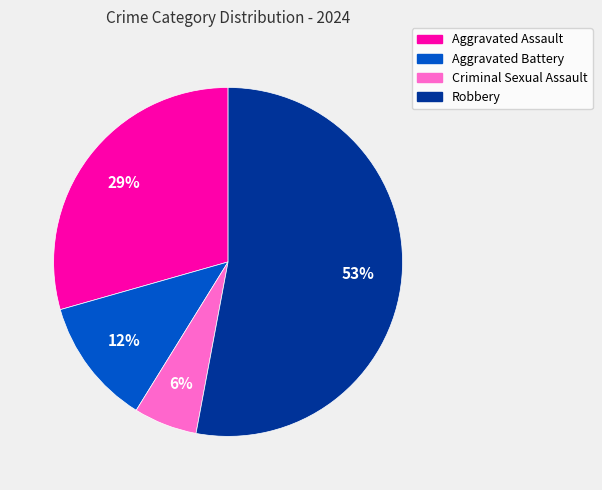

Do Criminal Sexual Assault and Robbery together represent more than half of the pie?

Yes